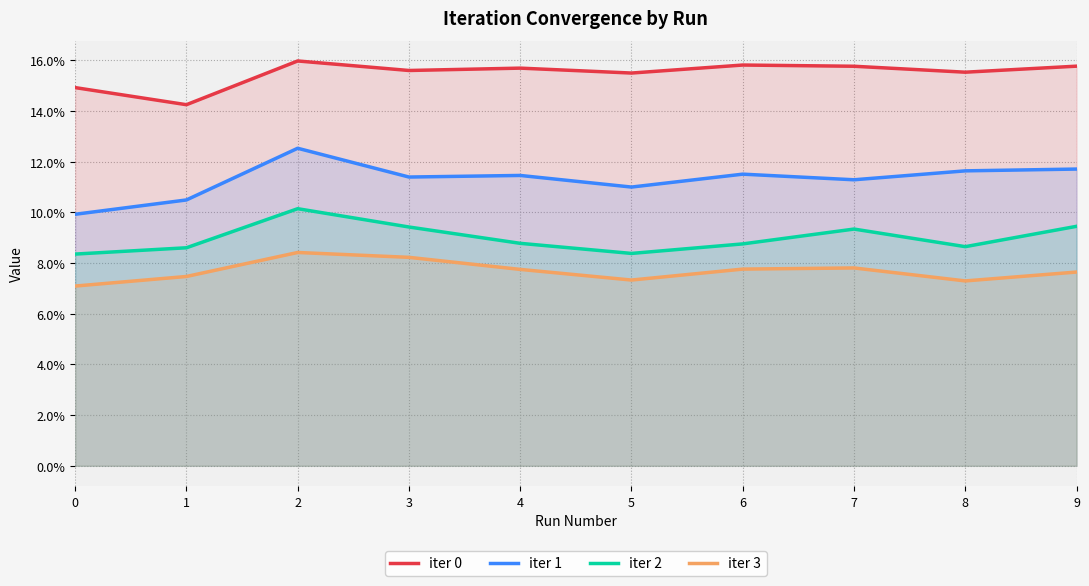

Does the chart have visible grid lines?

Yes